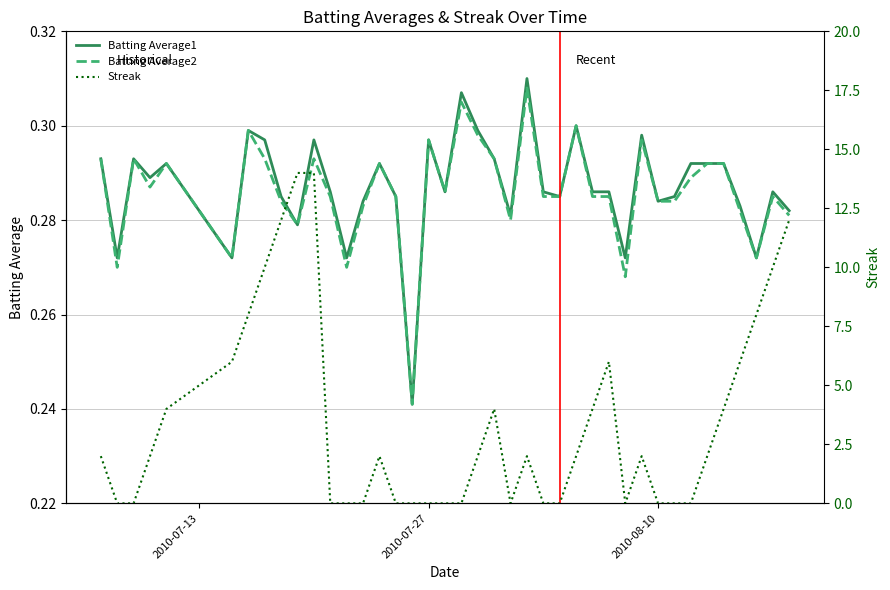

How many interior local valleys does the Streak series have?

2